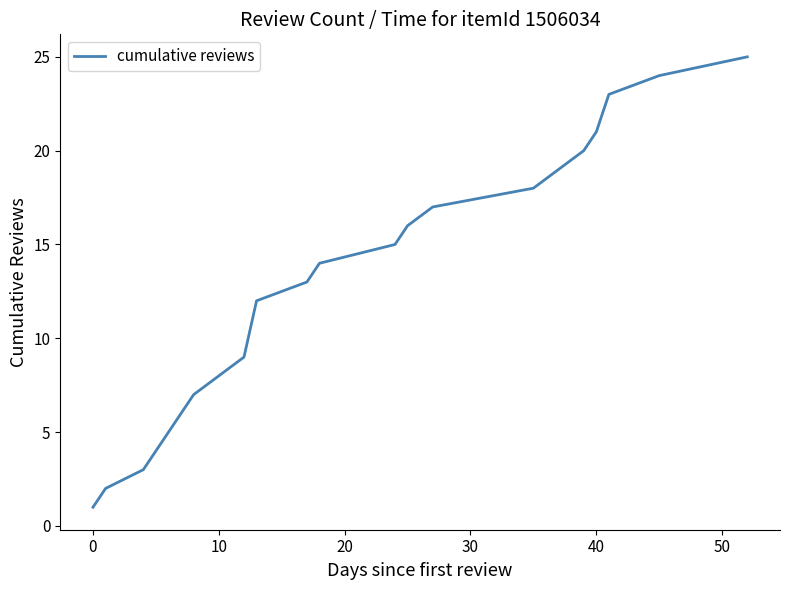

What is the greatest value displayed?

25